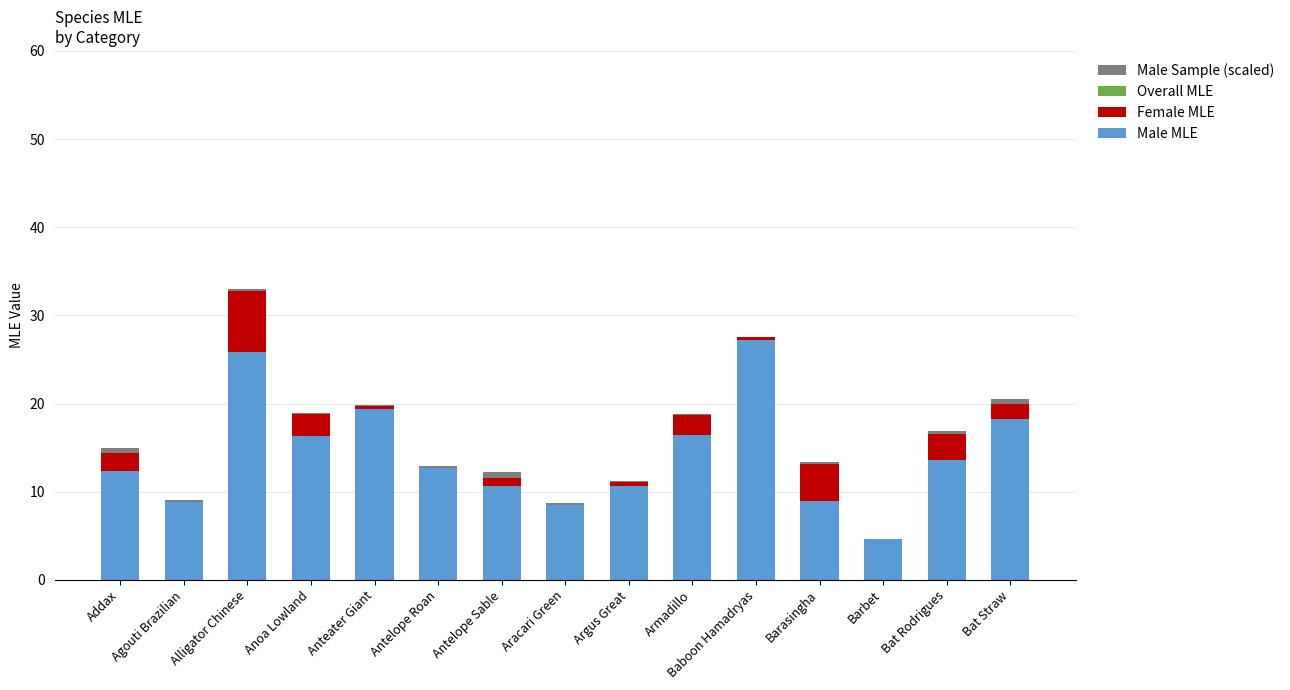

At which category is the sum across all series the highest?

Alligator Chinese